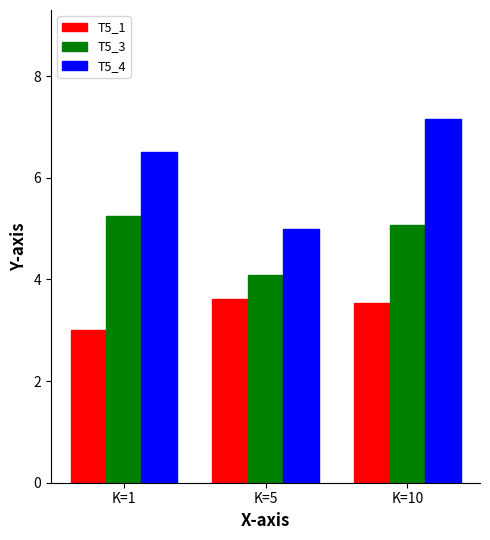

List the series in order of their overall mean, highest first.

T5_4, T5_3, T5_1